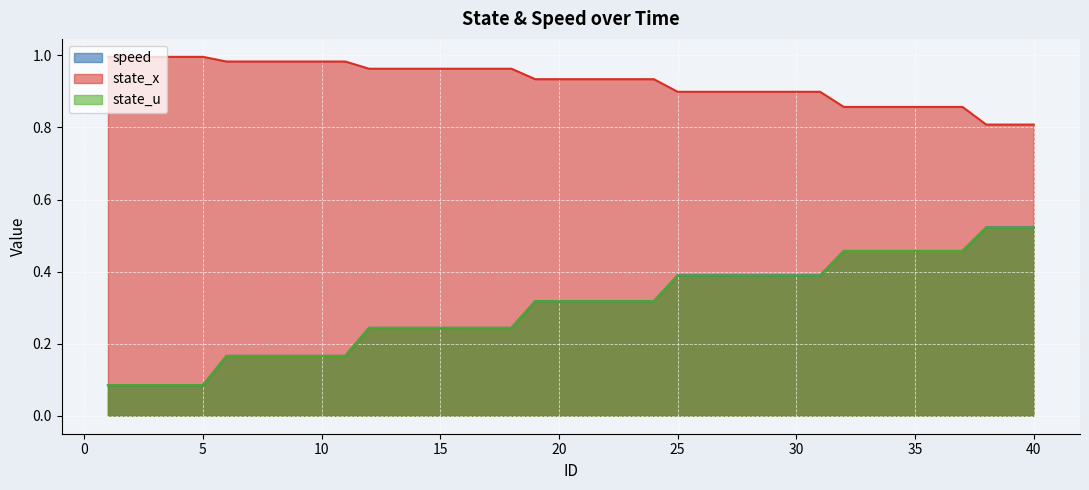

Reading left to right, list all the values displayed in this chart.

speed: 0.1	0.1	0.1	0.1	0.1	0.2	0.2	0.2	0.2	0.2	0.2	0.2	0.2	0.2	0.2	0.2	0.2	0.2	0.3	0.3	0.3	0.3	0.3	0.3	0.4	0.4	0.4	0.4	0.4	0.4	0.4	0.5	0.5	0.5	0.5	0.5	0.5	0.5	0.5	0.5
state_x: 1.0	1.0	1.0	1.0	1.0	1.0	1.0	1.0	1.0	1.0	1.0	1.0	1.0	1.0	1.0	1.0	1.0	1.0	0.9	0.9	0.9	0.9	0.9	0.9	0.9	0.9	0.9	0.9	0.9	0.9	0.9	0.9	0.9	0.9	0.9	0.9	0.9	0.8	0.8	0.8
state_u: 0.1	0.1	0.1	0.1	0.1	0.2	0.2	0.2	0.2	0.2	0.2	0.2	0.2	0.2	0.2	0.2	0.2	0.2	0.3	0.3	0.3	0.3	0.3	0.3	0.4	0.4	0.4	0.4	0.4	0.4	0.4	0.5	0.5	0.5	0.5	0.5	0.5	0.5	0.5	0.5